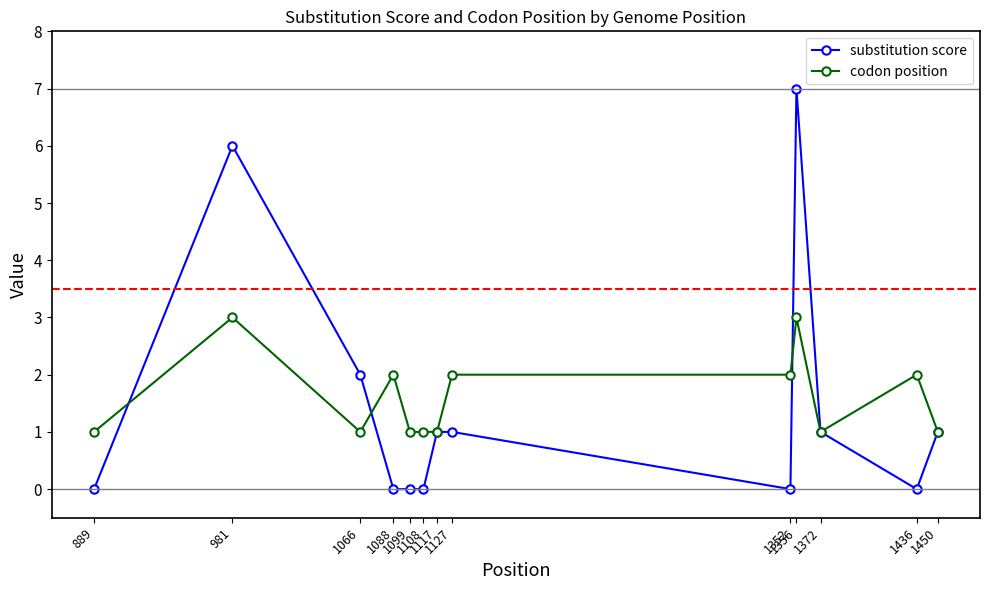

At which category does codon position reach its first local peak?

981